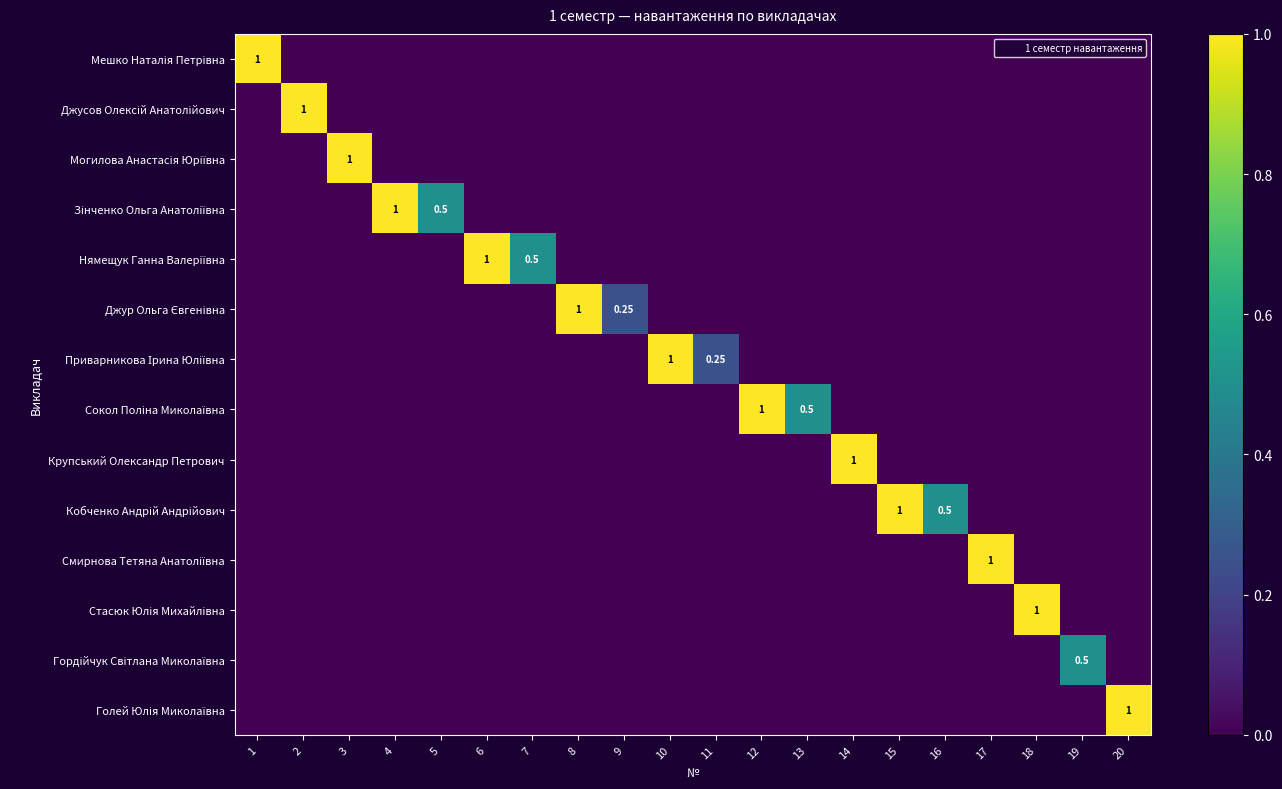

Rank the categories by Гордійчук Світлана Миколаївна value from lowest to highest.

1, 2, 3, 4, 5, 6, 7, 8, 9, 10, 11, 12, 13, 14, 15, 16, 17, 18, 20, 19